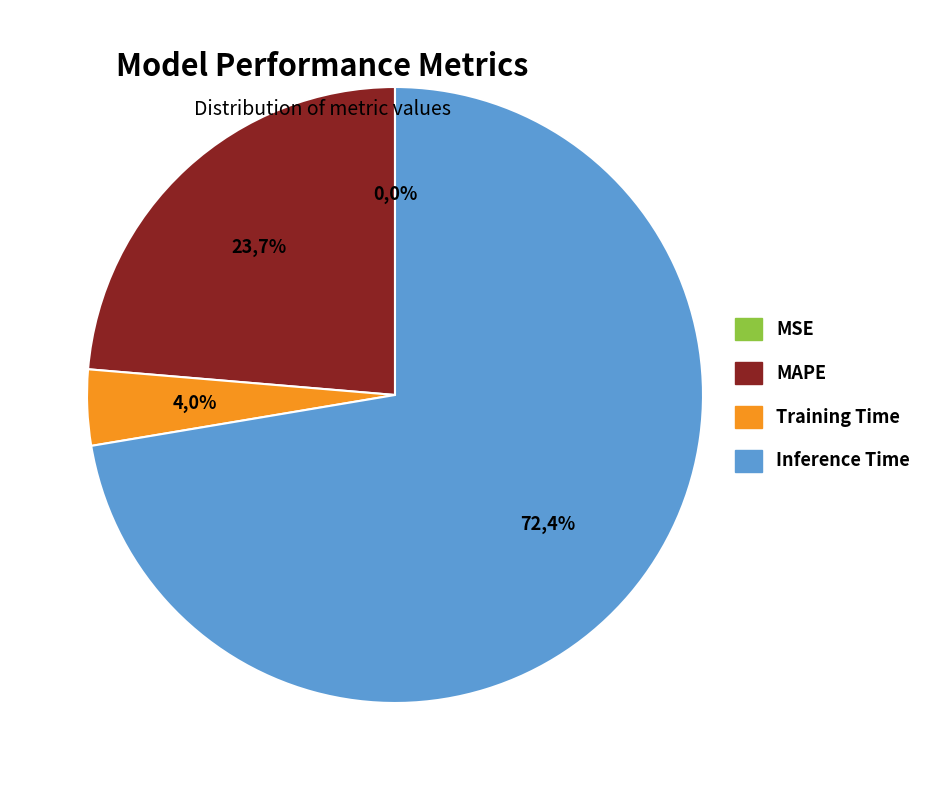

Count the number of slices in the pie.

4